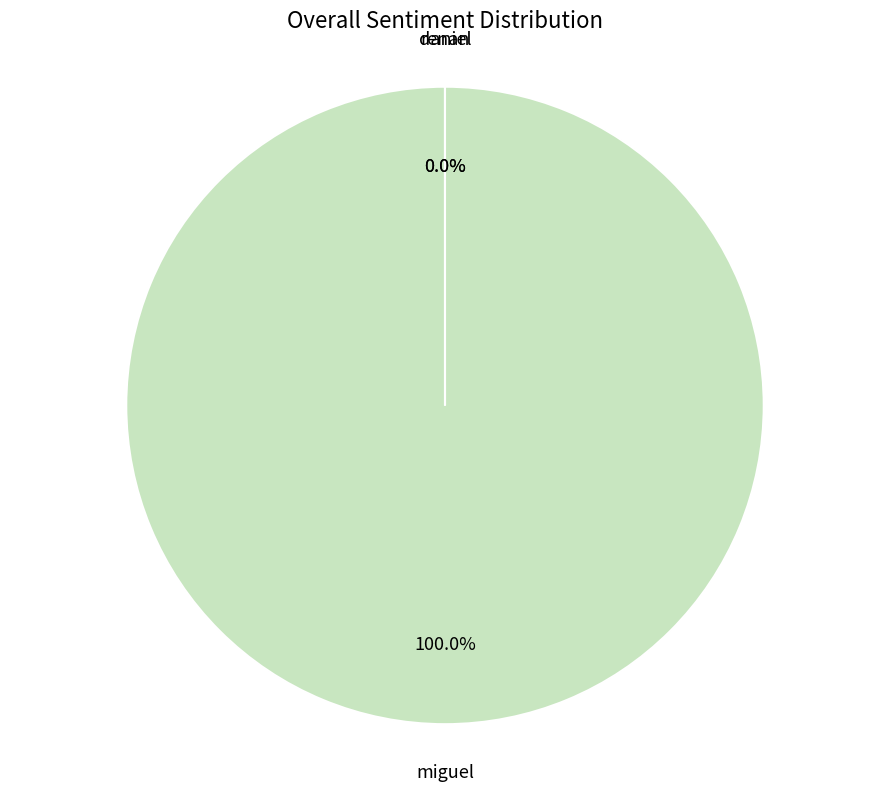

Is there a majority slice in this chart?

Yes